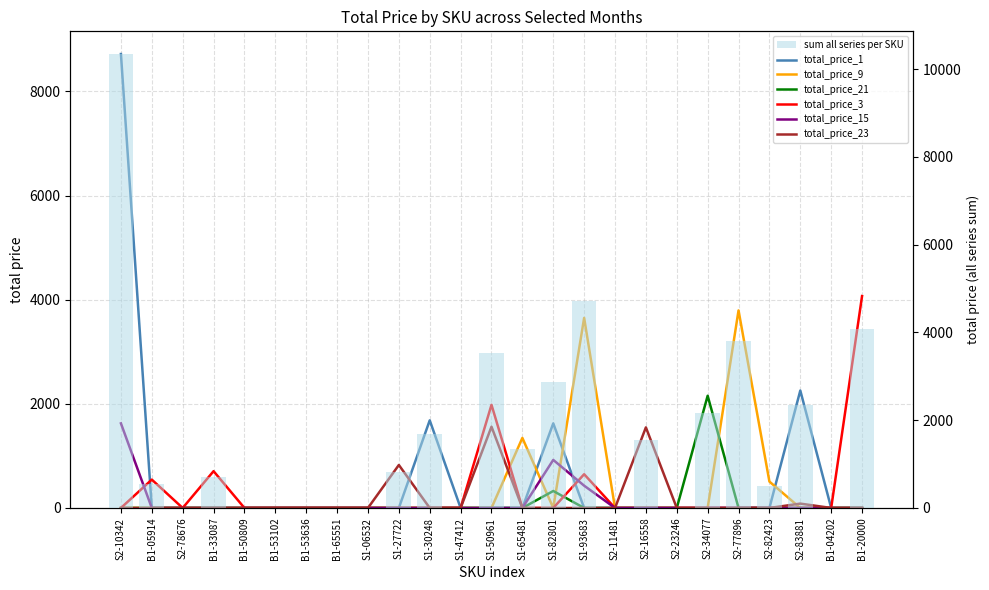

What are all the series names shown in the legend?

total_price_1, total_price_9, total_price_21, total_price_3, total_price_15, total_price_23